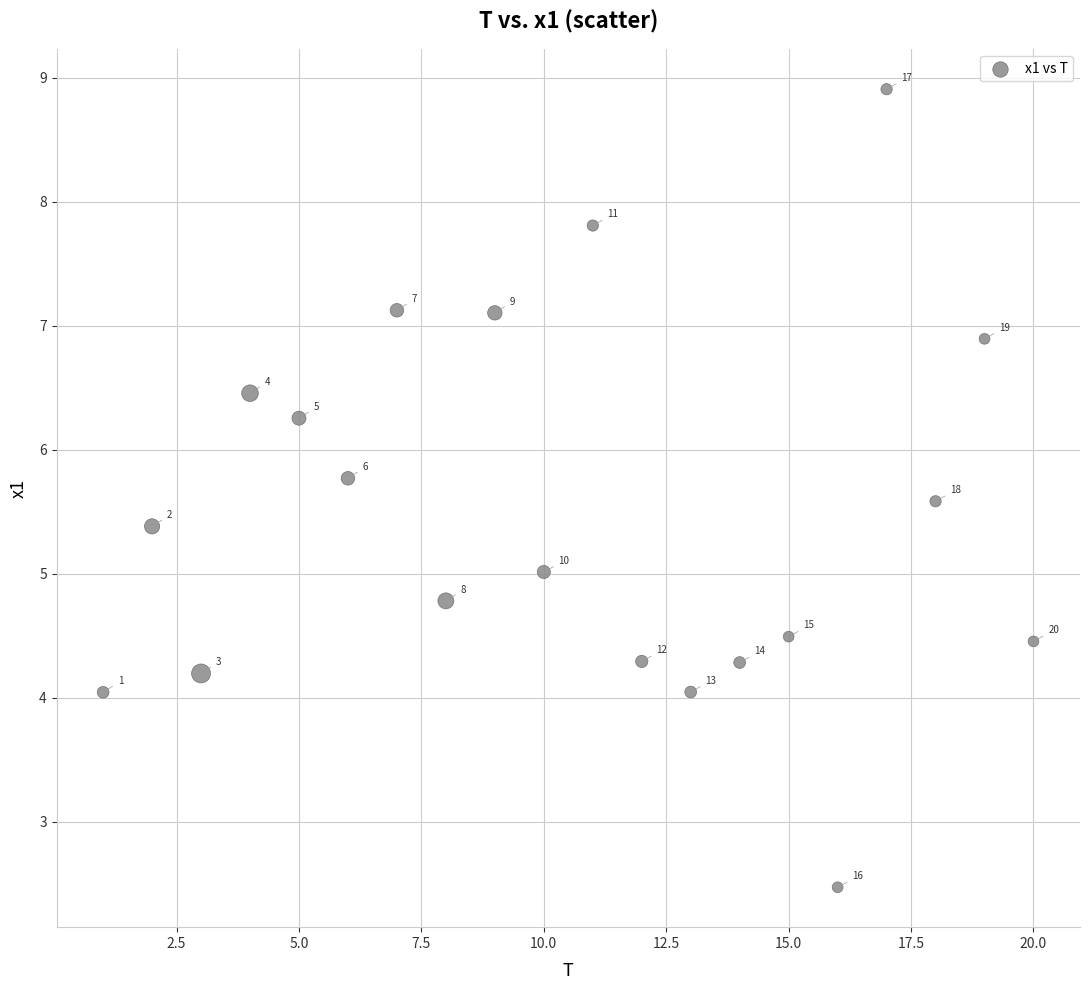

What Y value in the scatter plot is closest to 5?

5.0